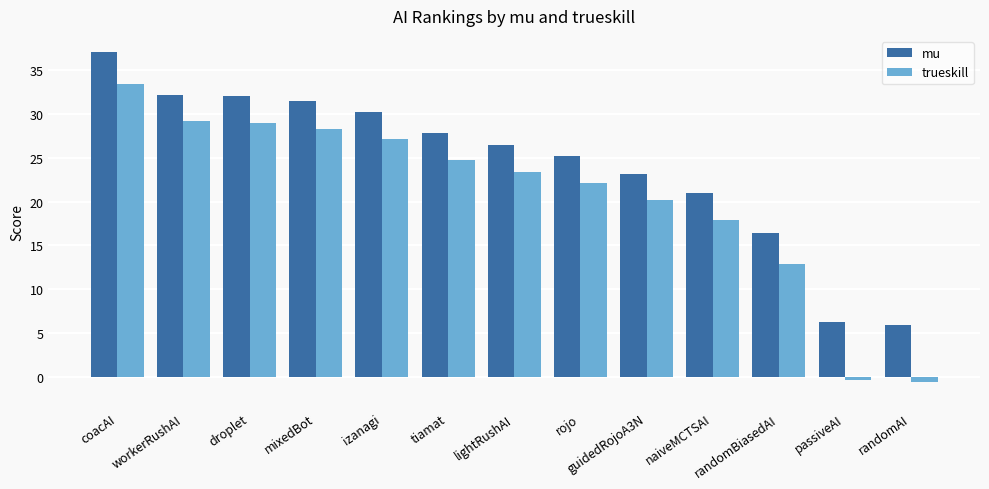

Is the value of mu at passiveAI greater than the value of trueskill at izanagi?

No